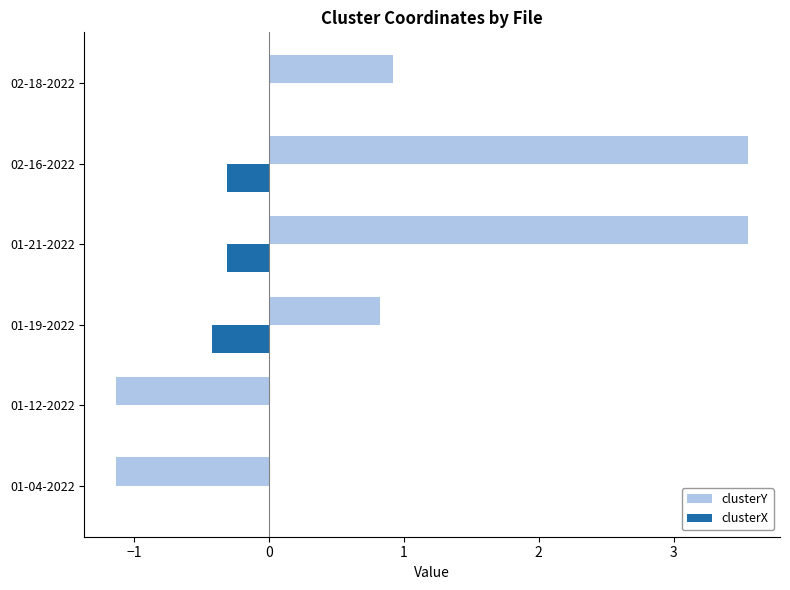

At which label is clusterY closest to 1?

02-18-2022